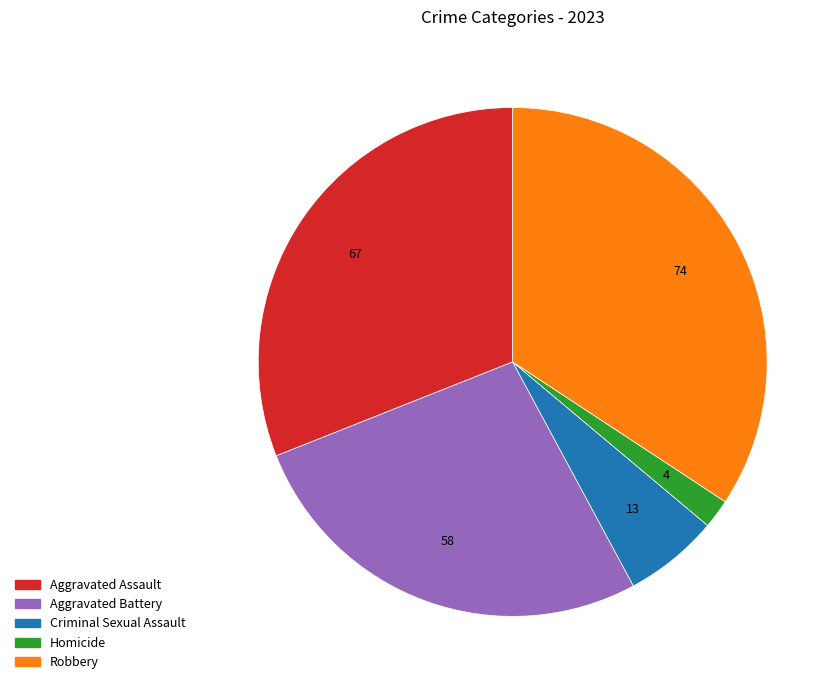

Which slice is the smallest?

Homicide